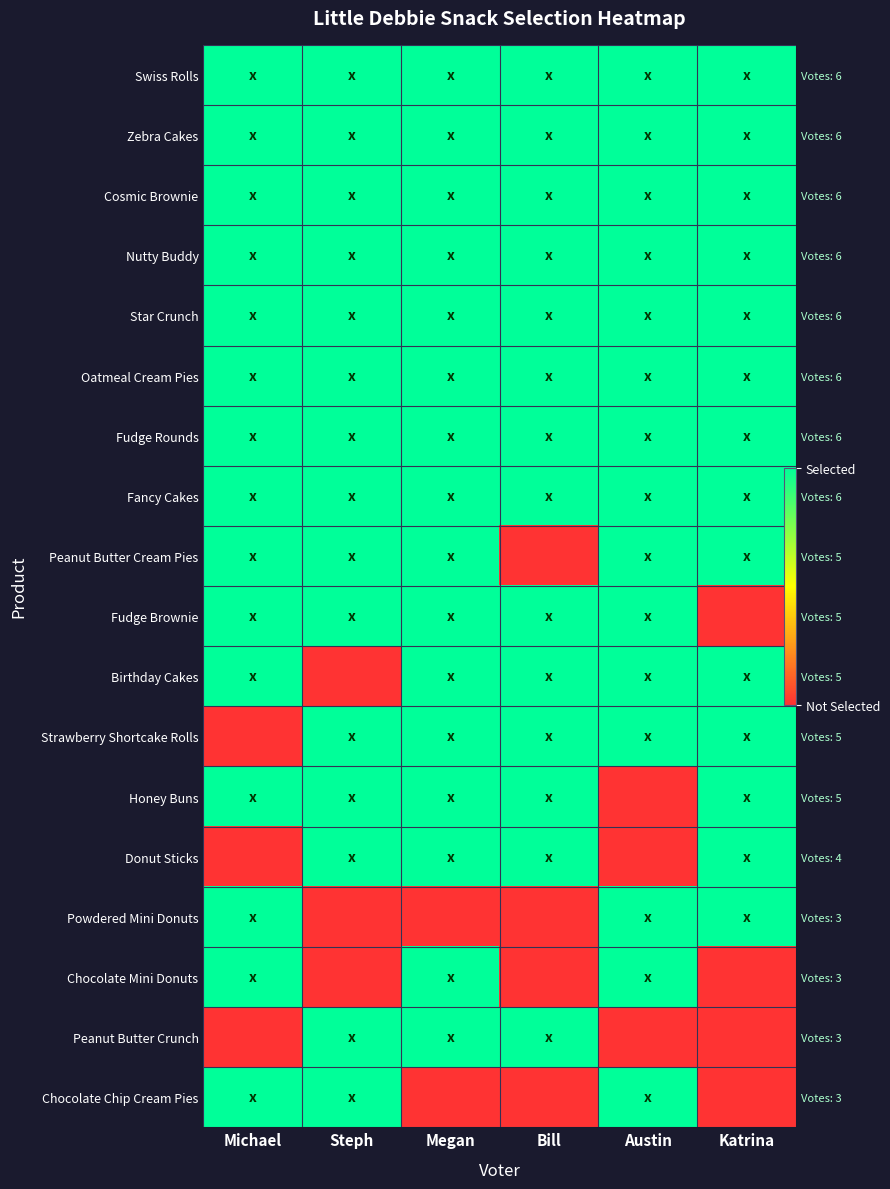

Rank the categories by Fancy Cakes value from lowest to highest.

Michael, Steph, Megan, Bill, Austin, Katrina